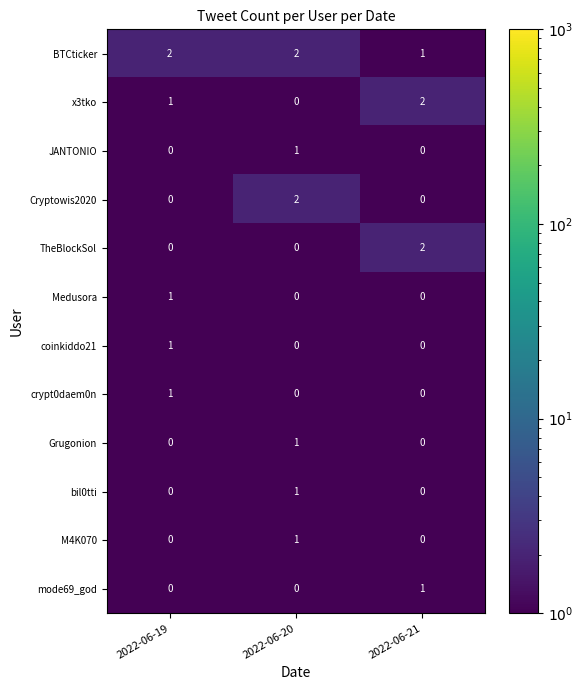

What is the greatest value displayed?

2